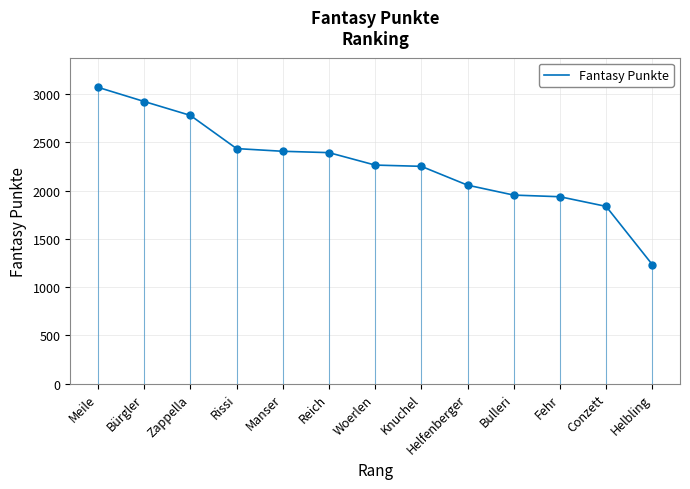

What value does the data have at Fehr, to the nearest 10?

1940